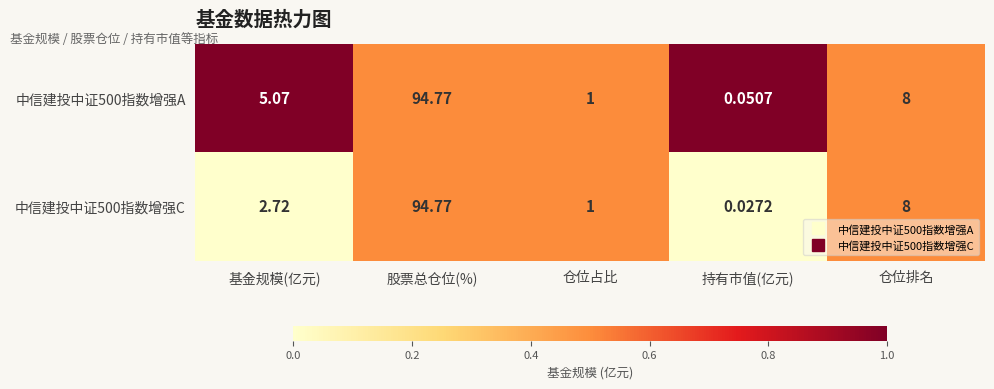

At which category is the sum across all series the highest?

股票总仓位(%)